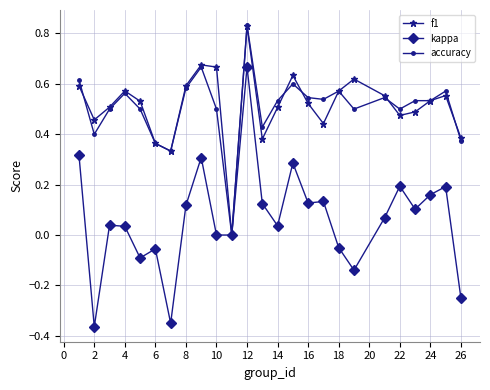

True or false: kappa has more than 1 points higher than both neighbors.

True